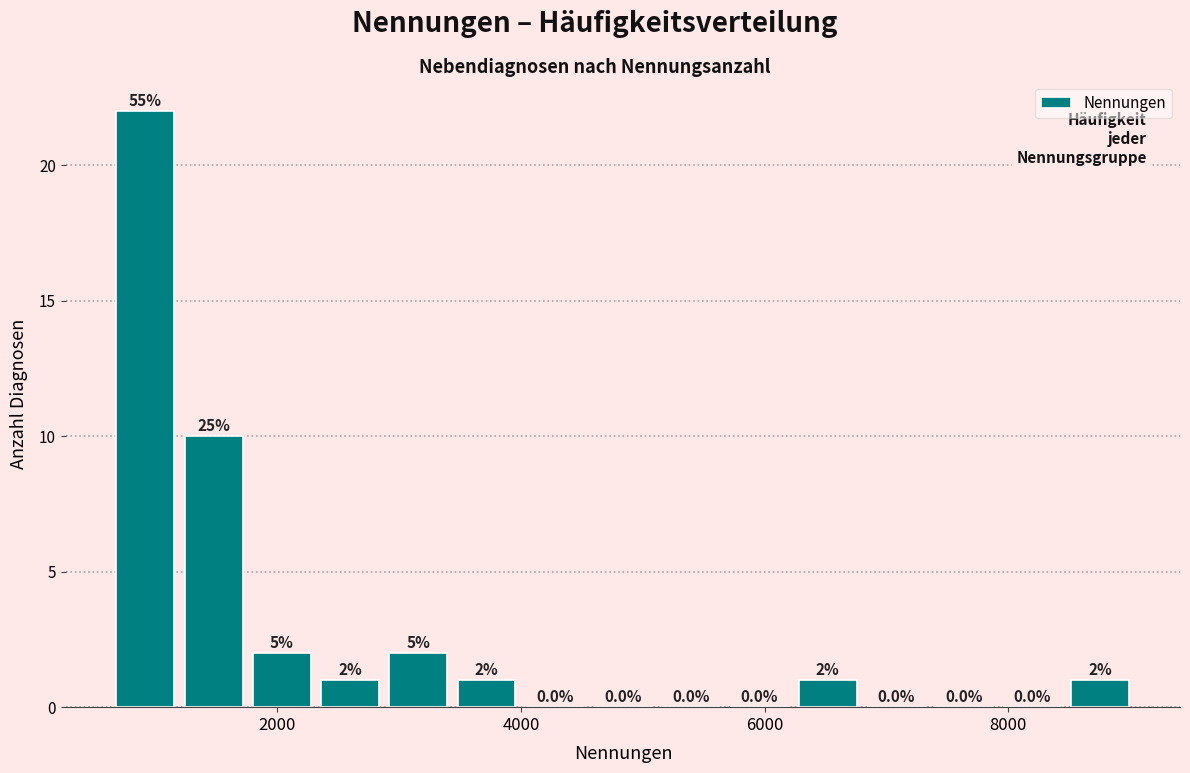

Around what value on the x-axis is the tallest bar? Give the approximate position of its centre, as read against the axis.

1000